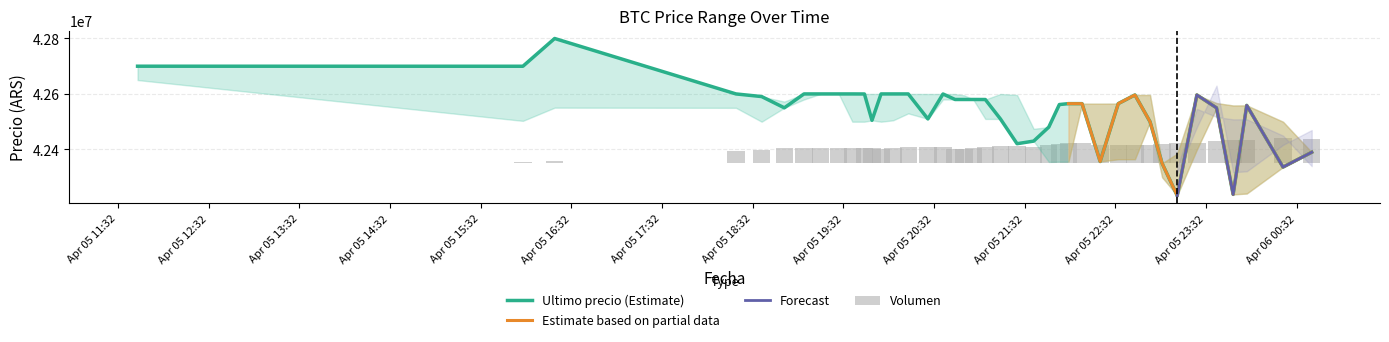

What is the difference between the highest and lowest values at Volumen?

42555126.7